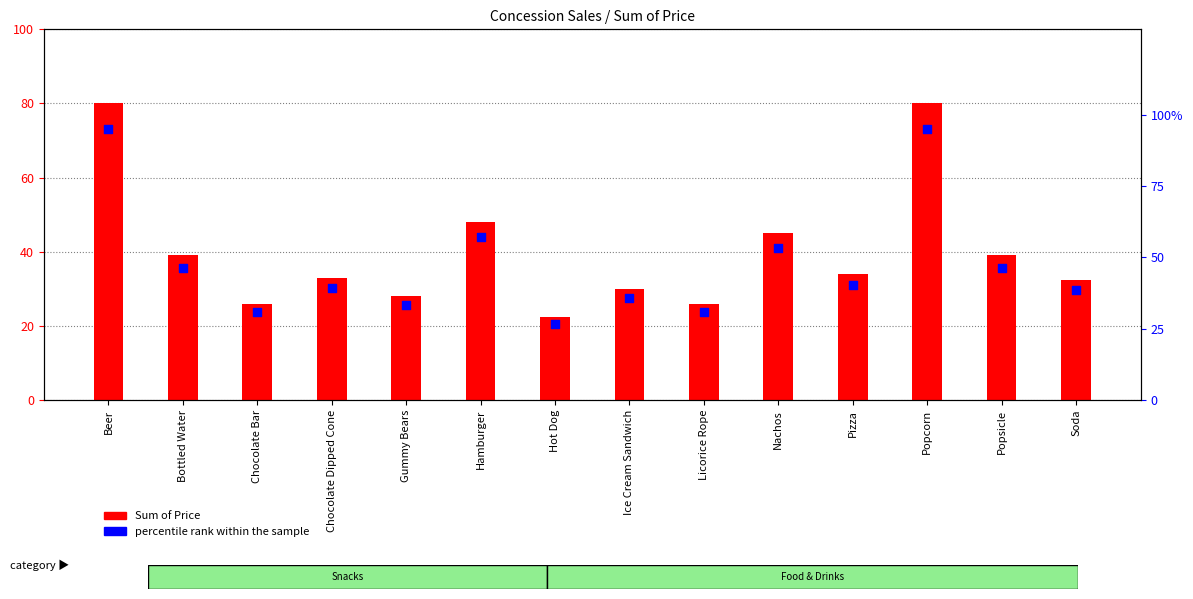

Which series reaches the maximum Y coordinate?

percentile rank within the sample